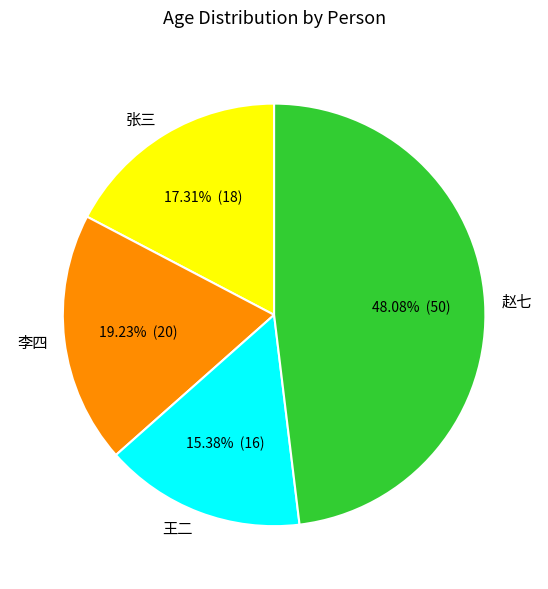

To the nearest percent, what is the difference between the 李四 and 张三 slice percentages?

2%